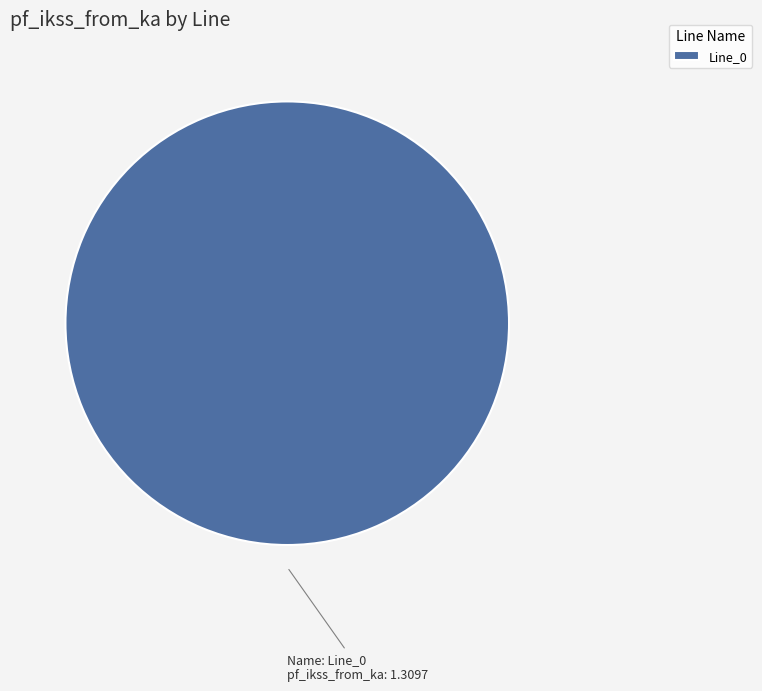

Is there a majority slice in this chart?

Yes